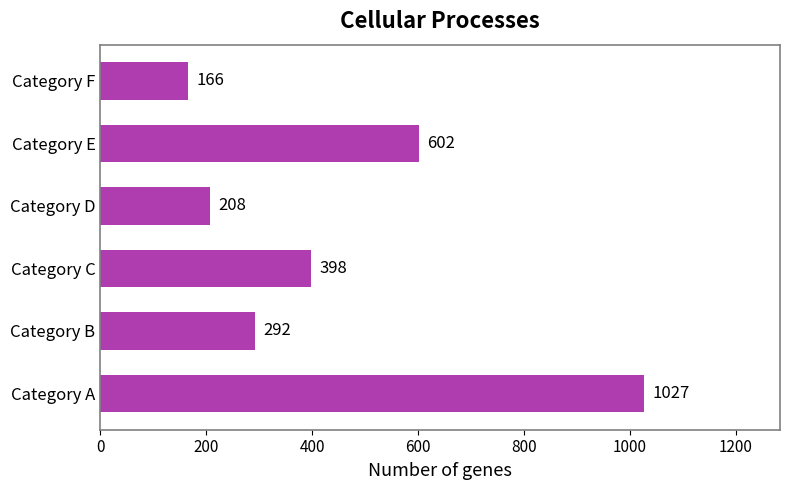

List the labels in order of value, smallest first.

Category F, Category D, Category B, Category C, Category E, Category A